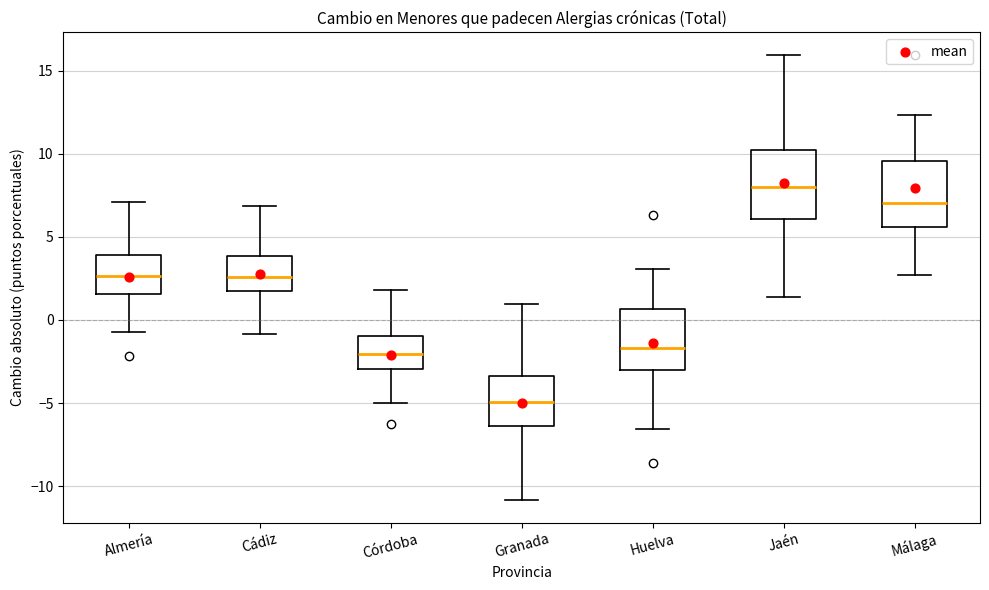

Which box has the highest median line?

Jaén